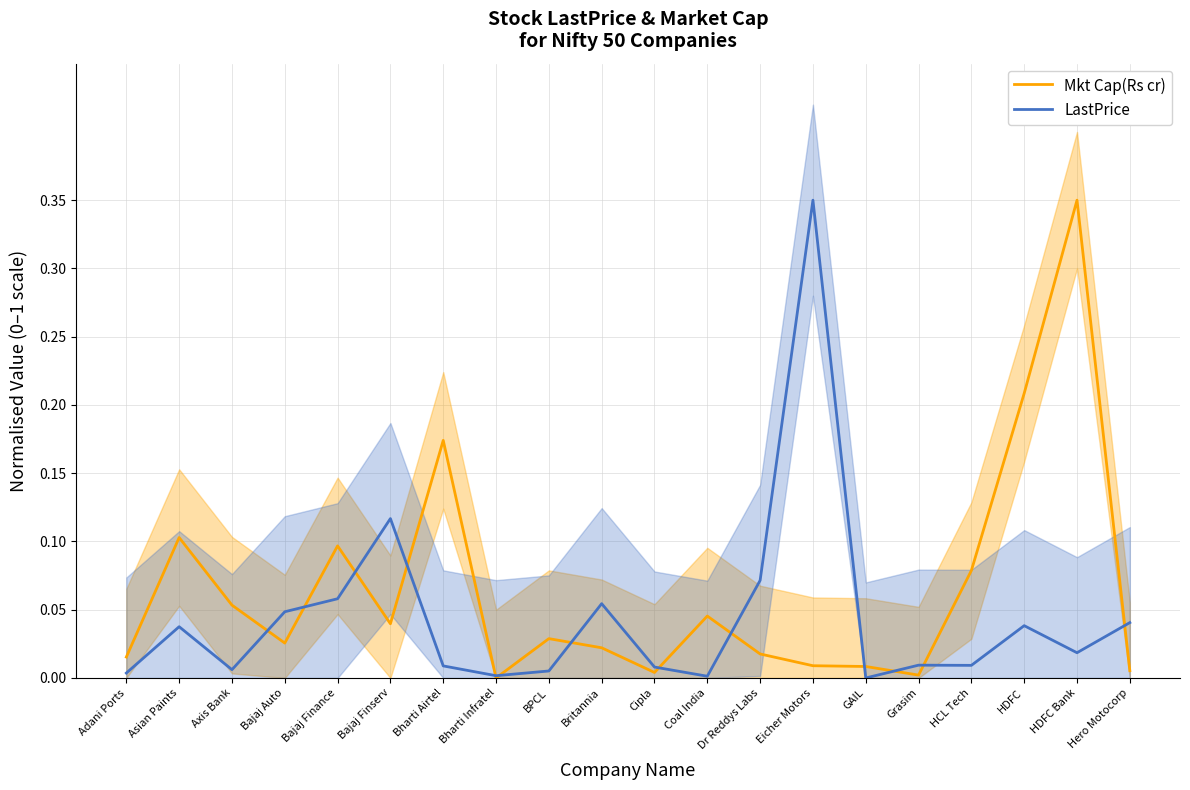

List the labels in order of LastPrice value, largest first.

Eicher Motors, Bajaj Finserv, Dr Reddys Labs, Bajaj Finance, Britannia, Bajaj Auto, Hero Motocorp, HDFC, Asian Paints, HDFC Bank, Grasim, HCL Tech, Bharti Airtel, Cipla, Axis Bank, BPCL, Adani Ports, Bharti Infratel, Coal India, GAIL